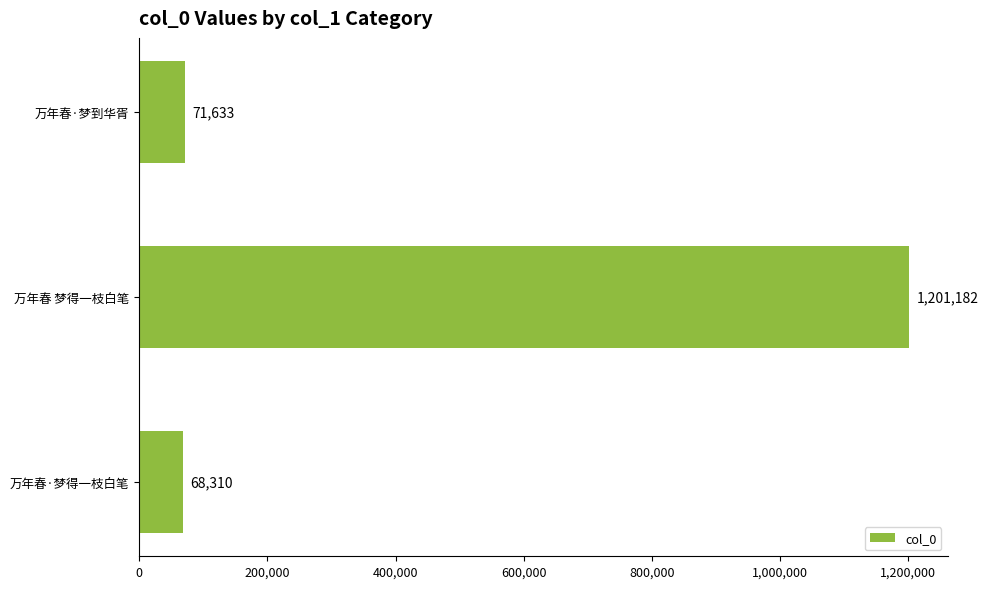

Approximately how many times larger is the value at 万年春·梦得一枝白笔 compared to 万年春·梦到华胥?

1.0